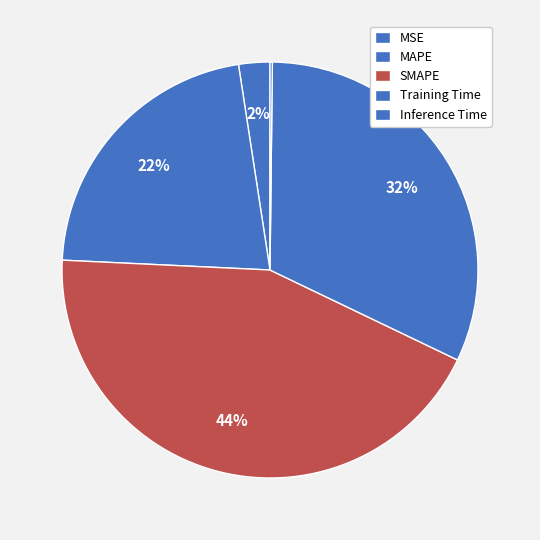

Rank the categories by value from lowest to highest.

Inference Time, MSE, MAPE, Training Time, SMAPE